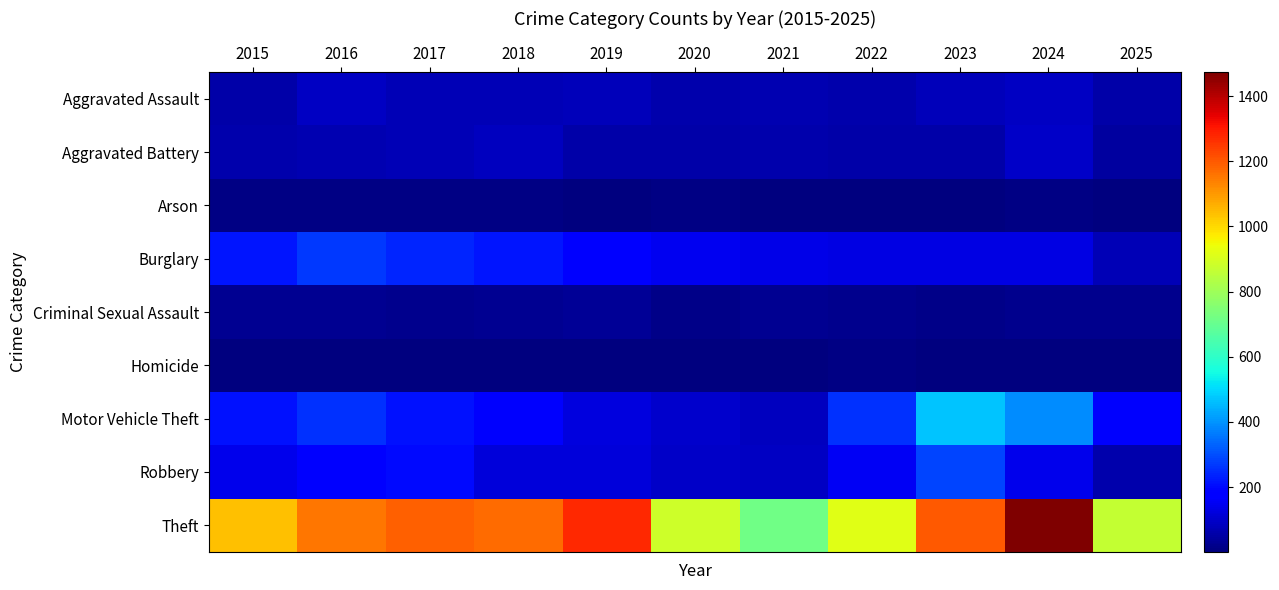

Rank the series at 2015 from highest to lowest value.

Theft, Burglary, Motor Vehicle Theft, Robbery, Aggravated Battery, Aggravated Assault, Criminal Sexual Assault, Arson, Homicide